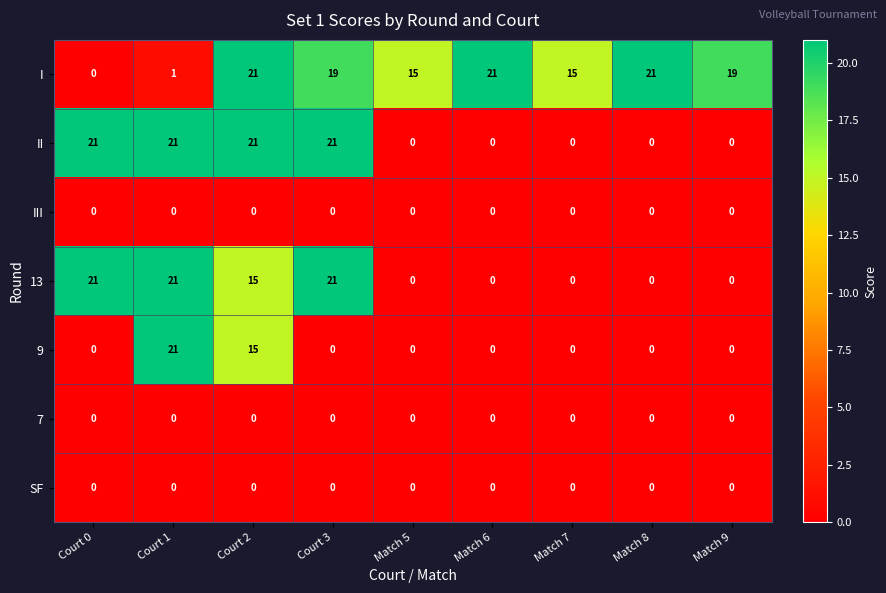

What is the total value across all series at Match 7?

15